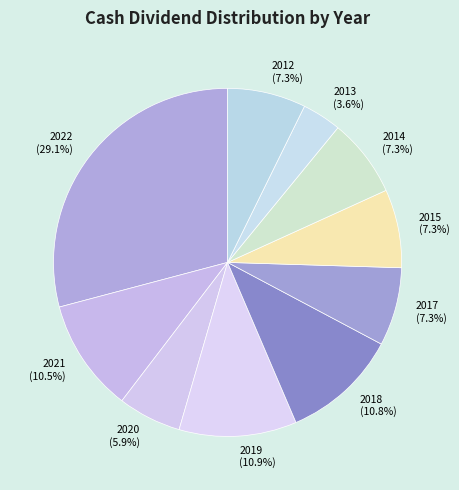

Is 2014 (7.3%) the majority of the pie?

No